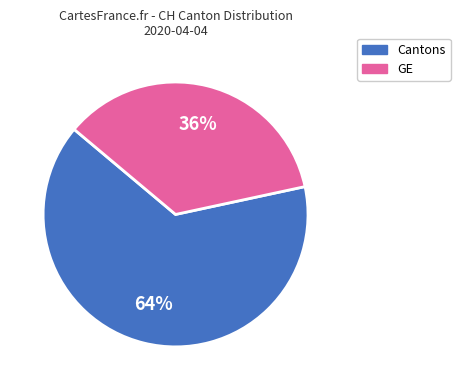

To the nearest percent, what is the average slice percentage?

50%